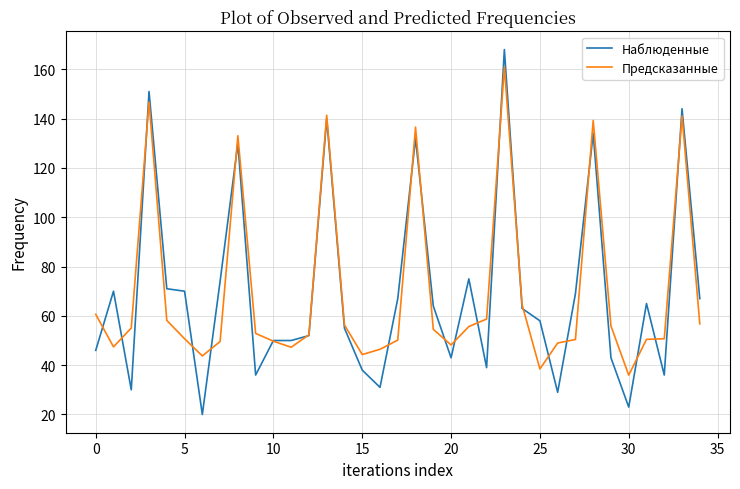

Which series has the largest range (max minus min)?

Наблюденные